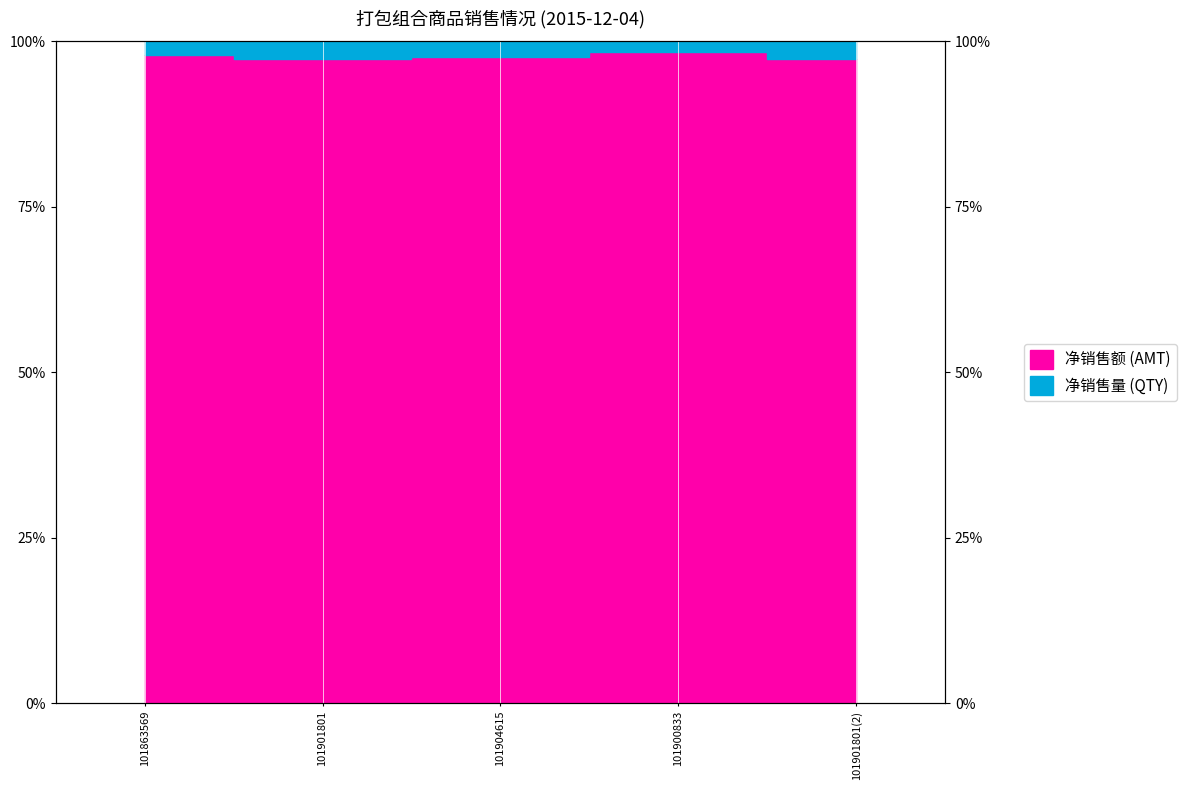

Rank the categories by value from highest to lowest.

101900833, 101863569, 101904615, 101901801, 101901801(2)